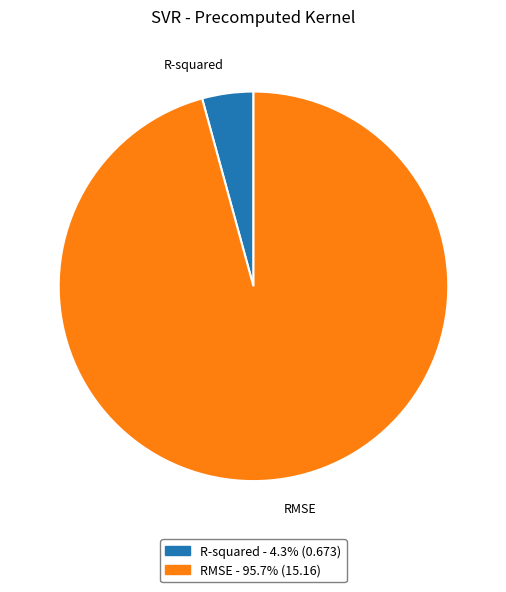

Count the number of slices in the pie.

2